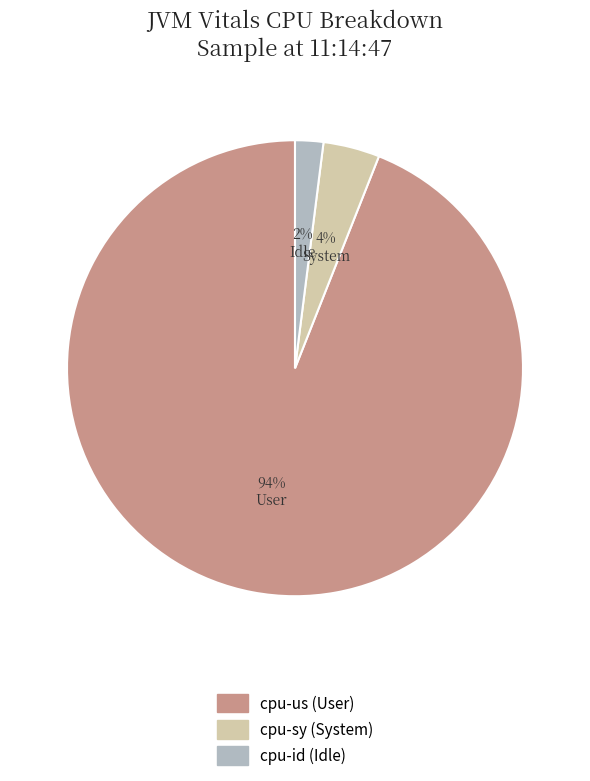

To the nearest percent, what portion does cpu-us represent?

94%